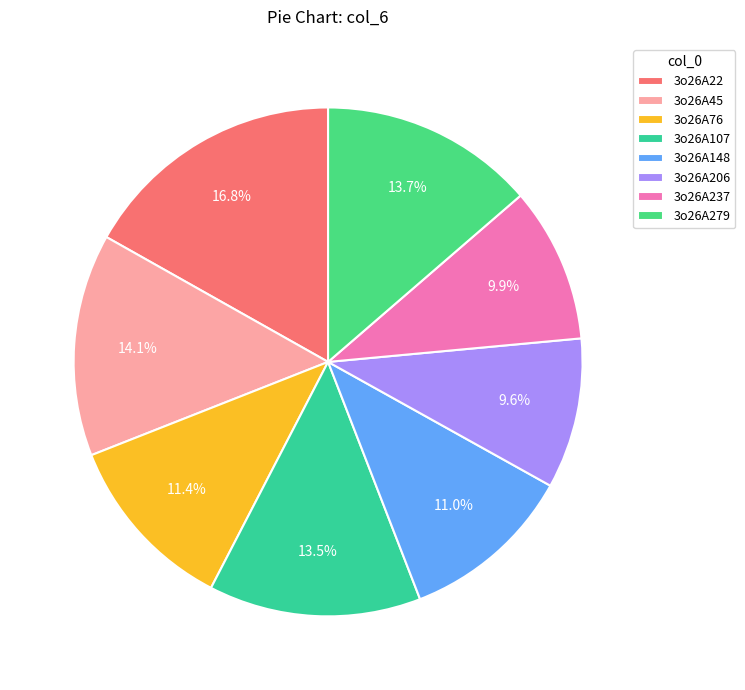

How many slices are in this pie chart?

8